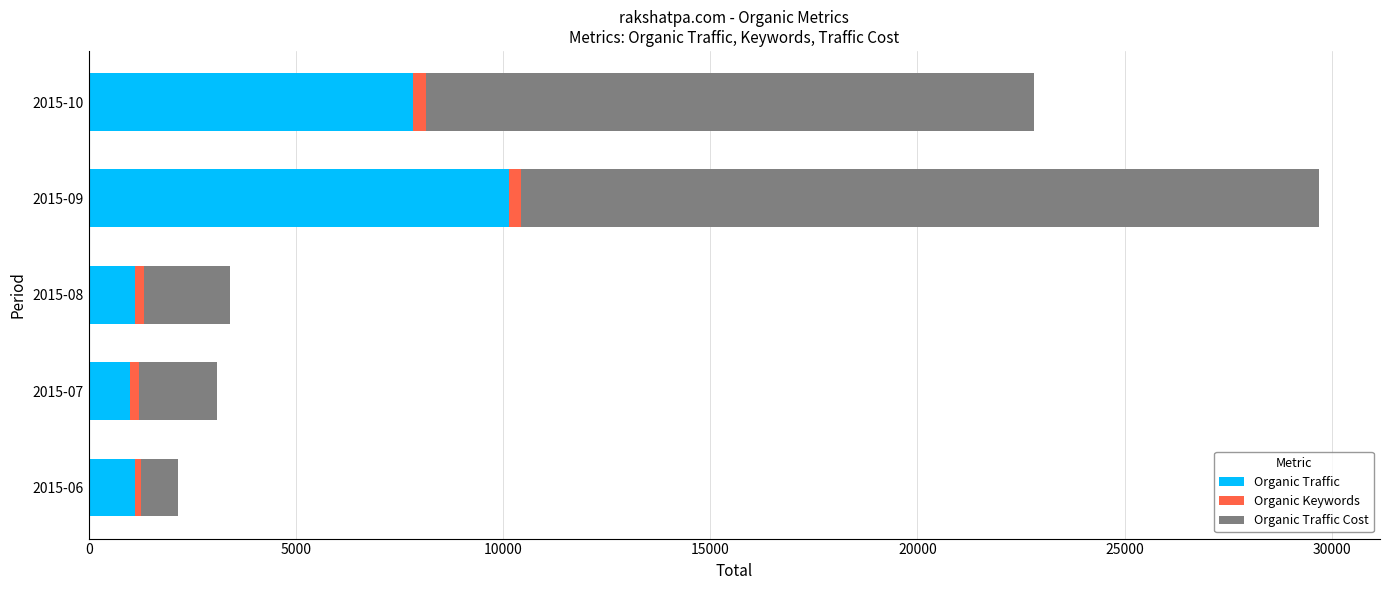

At which label is Organic Traffic closest to 5572?

2015-10